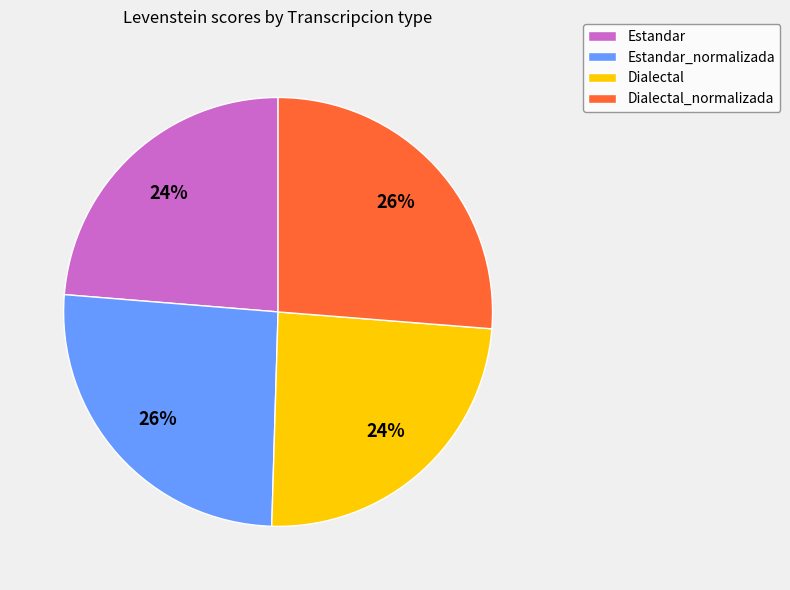

Is there a majority slice in this chart?

No